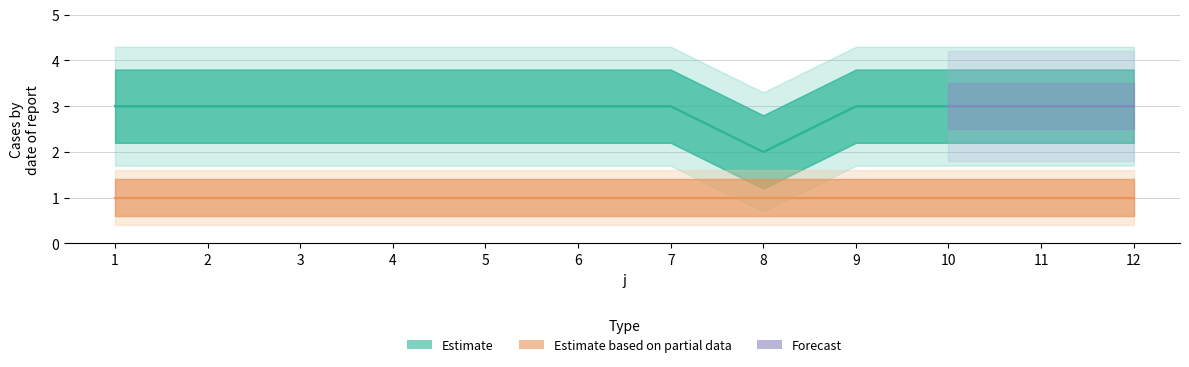

What is the ratio of the value at 12 to the value at 4?

1.0